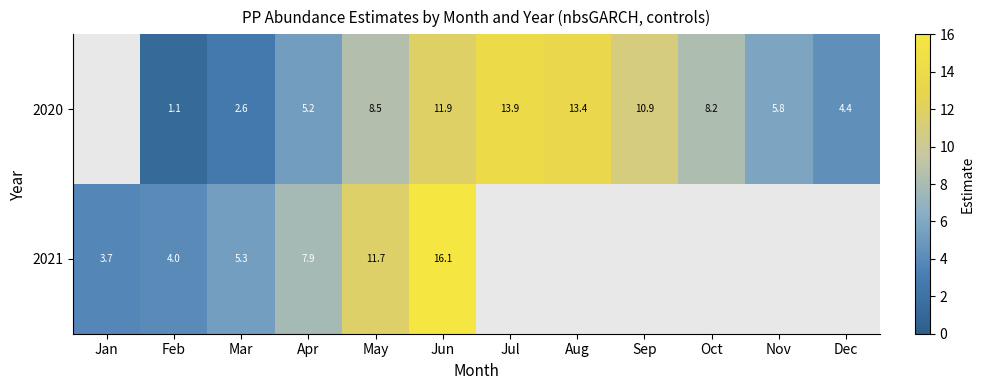

What is the sum of the 2021 values at May and Feb?

15.7